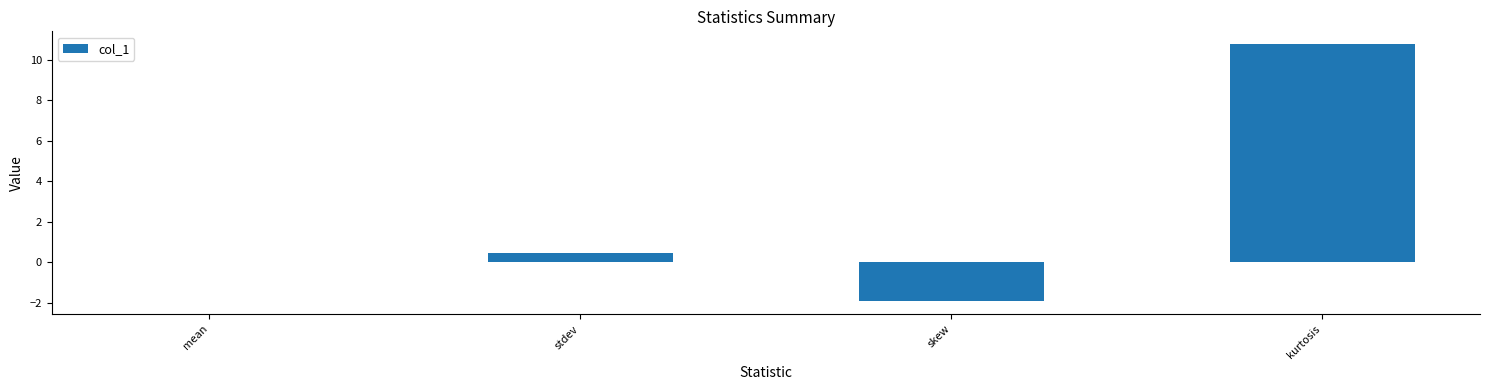

What is the maximum value shown in the chart?

10.8